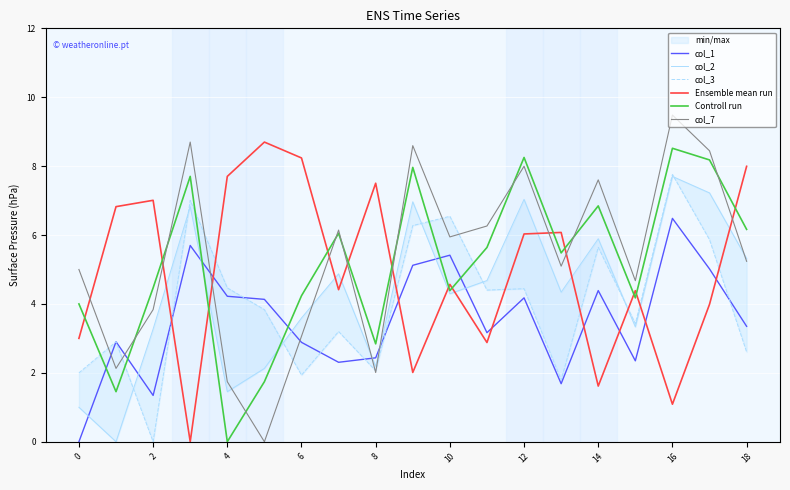

At which label does Controll run reach its peak?

16